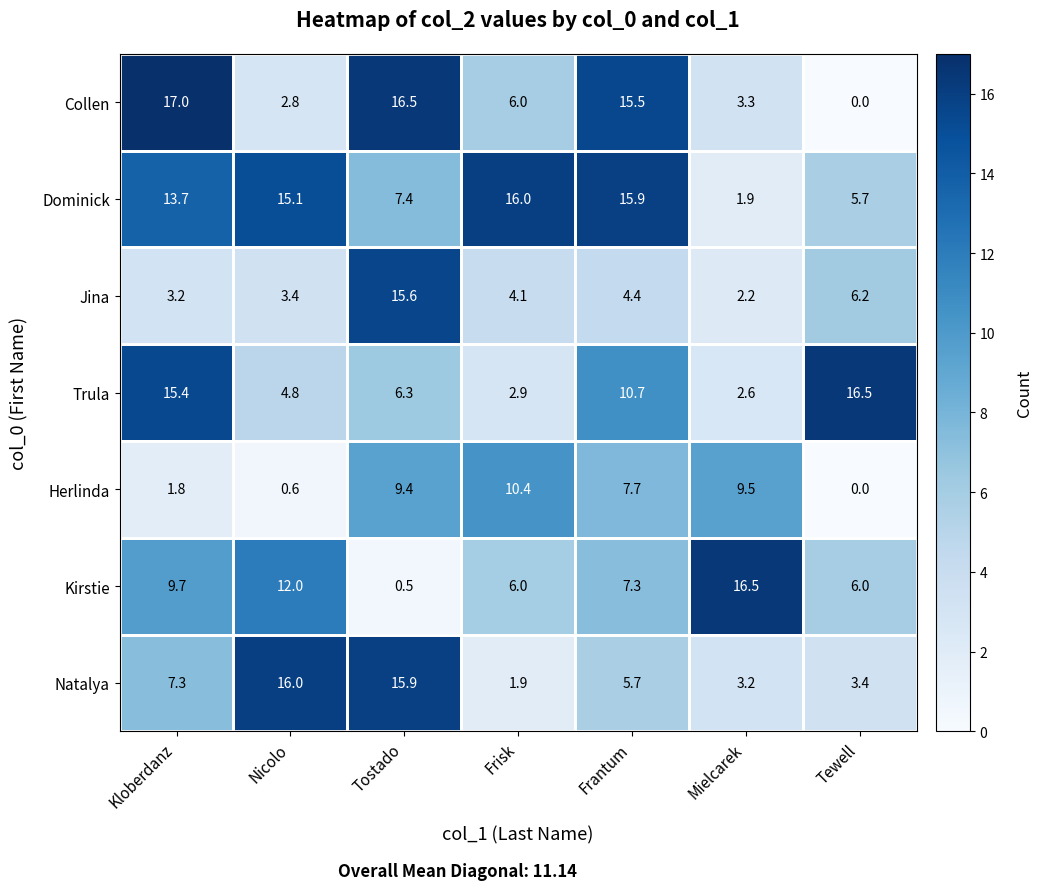

How many distinct data groups are displayed?

7